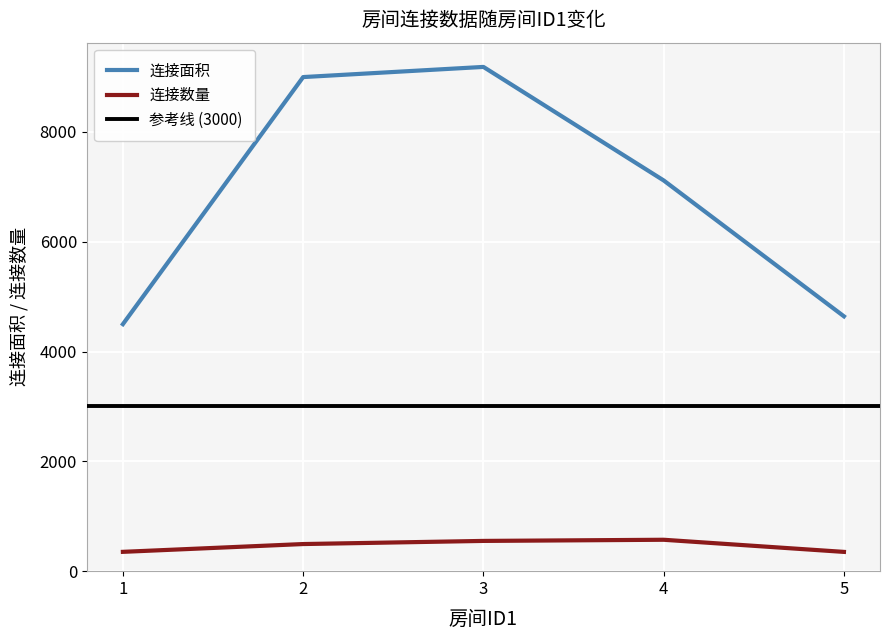

True or false: 连接数量 and 连接面积 cross at least once.

False